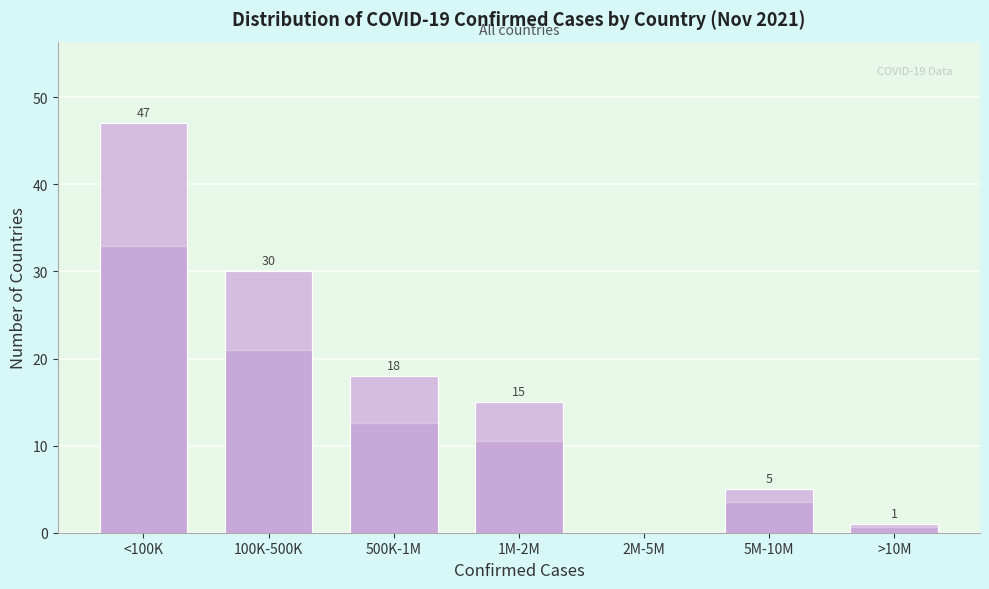

Reading left to right, extract all data points from this chart.

<100K=47	100K-500K=30	500K-1M=18	1M-2M=15	2M-5M=0	5M-10M=5	>10M=1